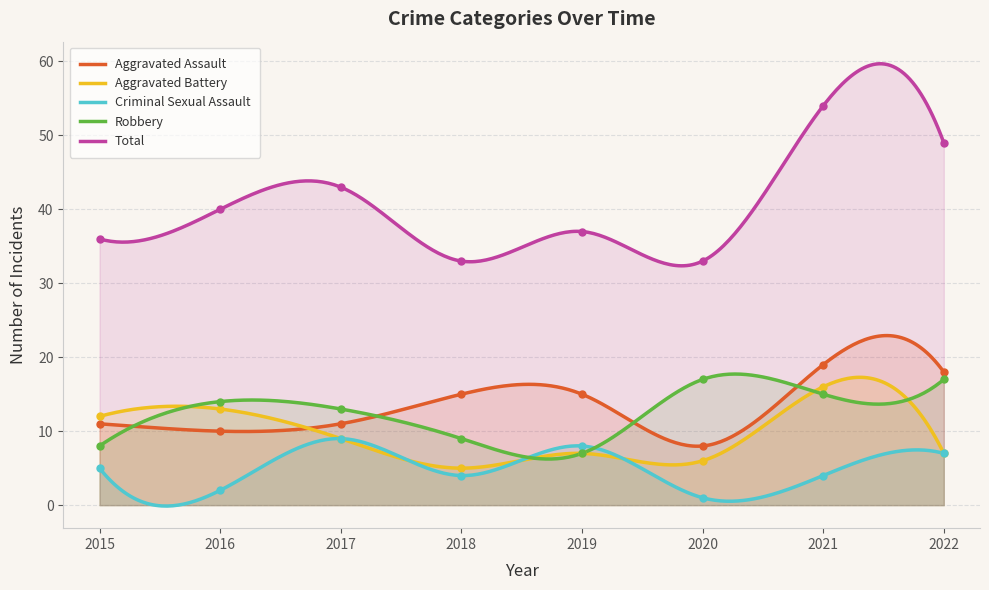

Rank the categories by Aggravated Battery value from lowest to highest.

2018, 2020, 2019, 2022, 2017, 2015, 2016, 2021